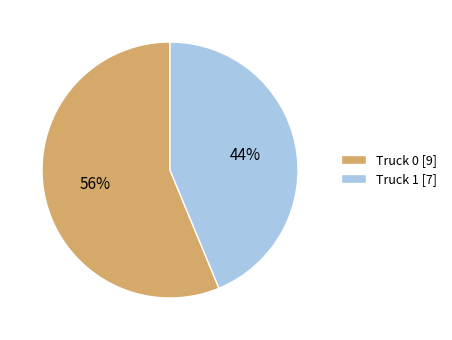

Is it true that Truck 1 is 44% of the pie?

True